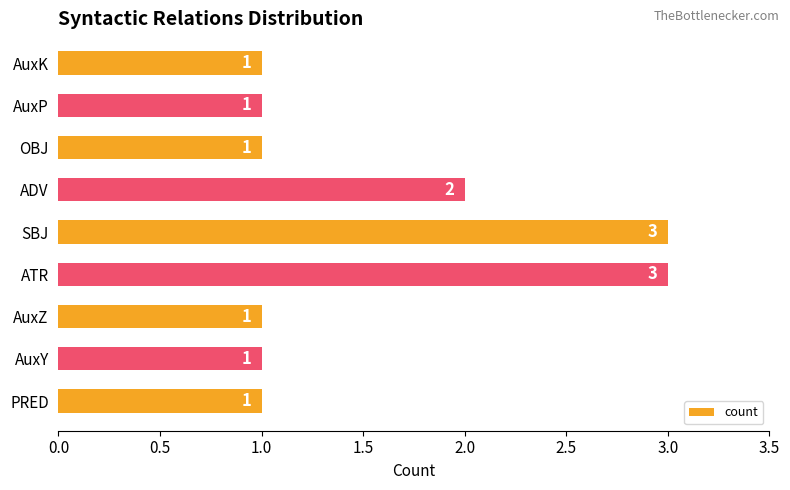

What is the ratio of the value at ATR to the value at SBJ?

1.0